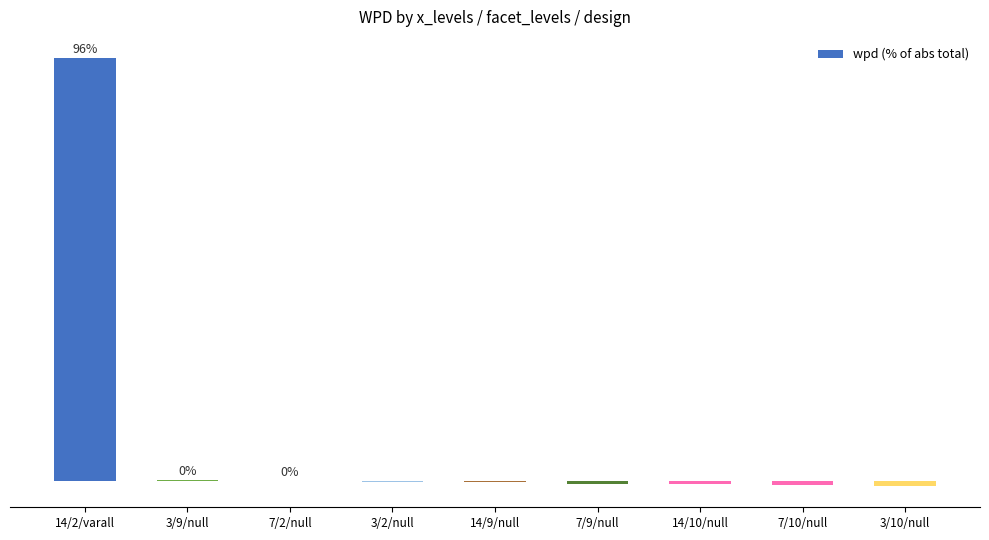

What value does the data have at 7/10/null?

-1.0